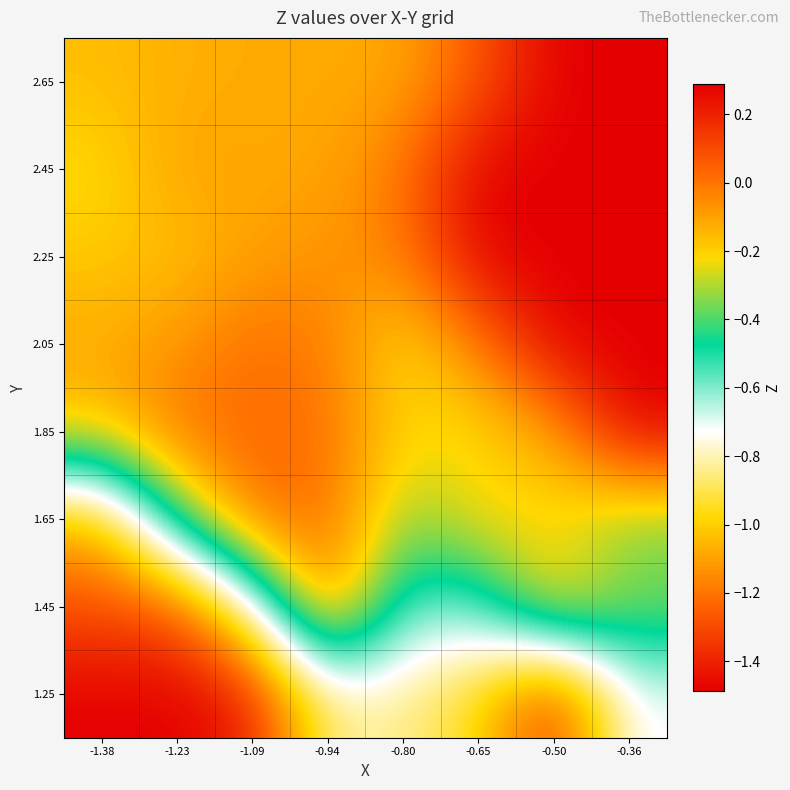

Reading left to right, transcribe all the data shown in this chart.

1.25: -1.38=-1.5	-1.23=-1.5	-1.09=-1.4	-0.94=-0.8	-0.80=-0.8	-0.65=-1.0	-0.50=-1.4	-0.36=-0.7
1.45: -1.38=-1.3	-1.23=-1.3	-1.09=-0.8	-0.94=0.0	-0.80=-0.6	-0.65=-0.6	-0.50=-0.1	-0.36=-0.3
1.65: -1.38=-1.1	-1.23=-0.4	-1.09=0.0	-0.94=0.0	-0.80=-0.3	-0.65=-0.2	-0.50=-0.2	-0.36=-0.4
1.85: -1.38=-0.2	-1.23=0.0	-1.09=0.0	-0.94=0.0	-0.80=-0.2	-0.65=-0.2	-0.50=-0.1	-0.36=0.3
2.05: -1.38=-0.1	-1.23=-0.1	-1.09=0.0	-0.94=-0.0	-0.80=-0.2	-0.65=-0.0	-0.50=0.3	-0.36=0.3
2.25: -1.38=-0.2	-1.23=-0.2	-1.09=-0.1	-0.94=-0.1	-0.80=-0.0	-0.65=0.3	-0.50=0.3	-0.36=0.3
2.45: -1.38=-0.2	-1.23=-0.1	-1.09=-0.1	-0.94=-0.1	-0.80=-0.0	-0.65=0.3	-0.50=0.3	-0.36=0.3
2.65: -1.38=-0.2	-1.23=-0.1	-1.09=-0.1	-0.94=-0.1	-0.80=-0.1	-0.65=0.1	-0.50=0.3	-0.36=0.3